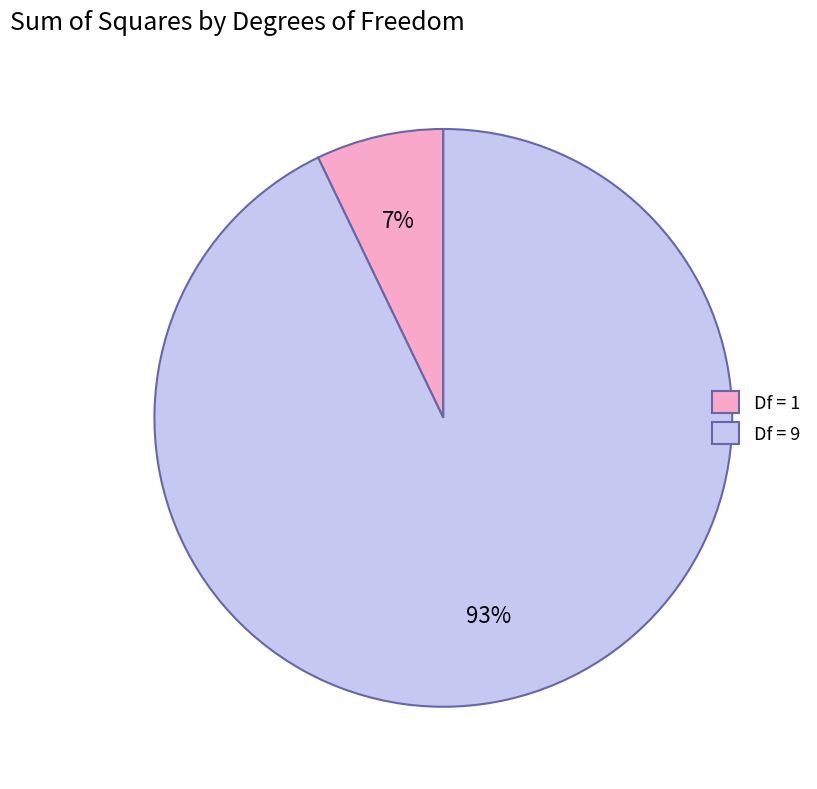

Between Df = 9 and Df = 1, which is larger?

Df = 9